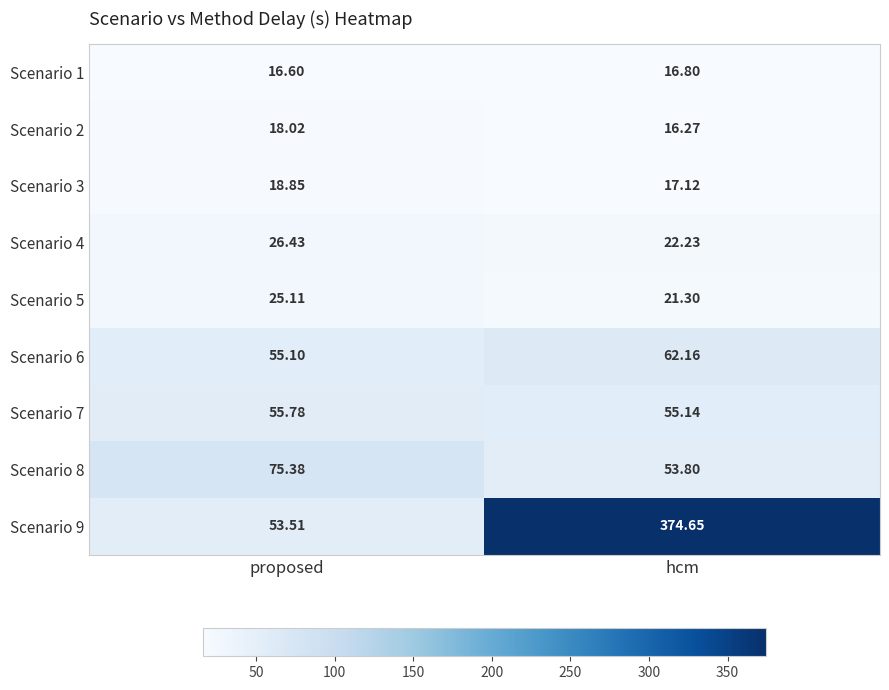

At which category is the sum across all series the highest?

hcm